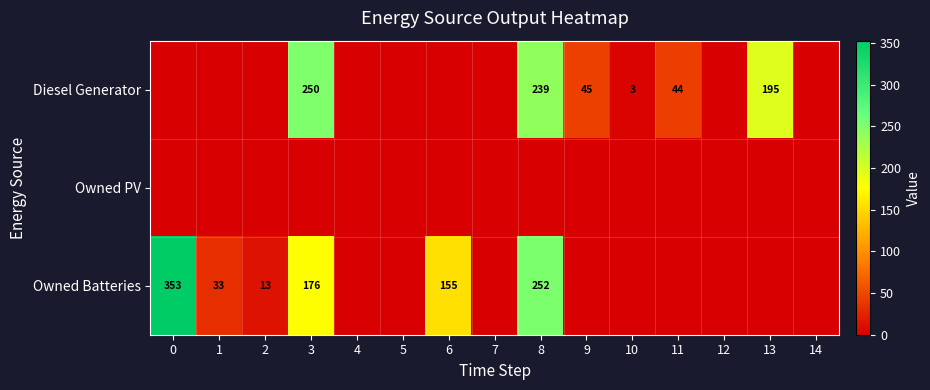

Count the number of categories in the chart.

15